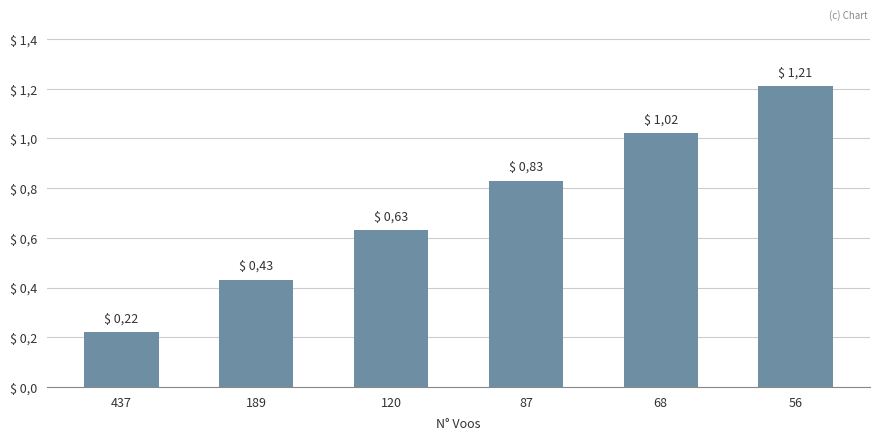

At which label is the value closest to 0?

437